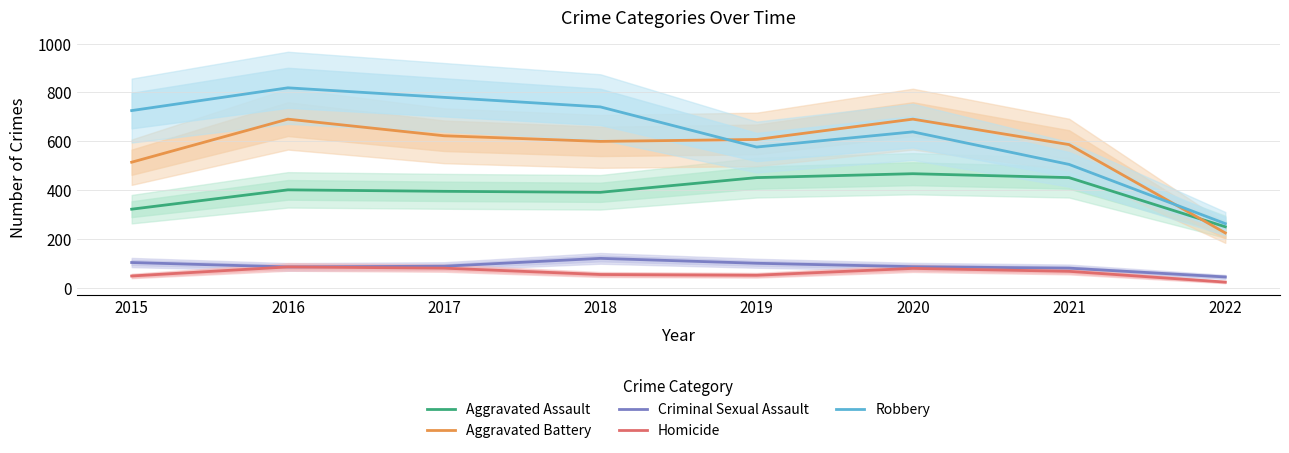

Which series changed the most between 2015 and 2018?

Aggravated Battery